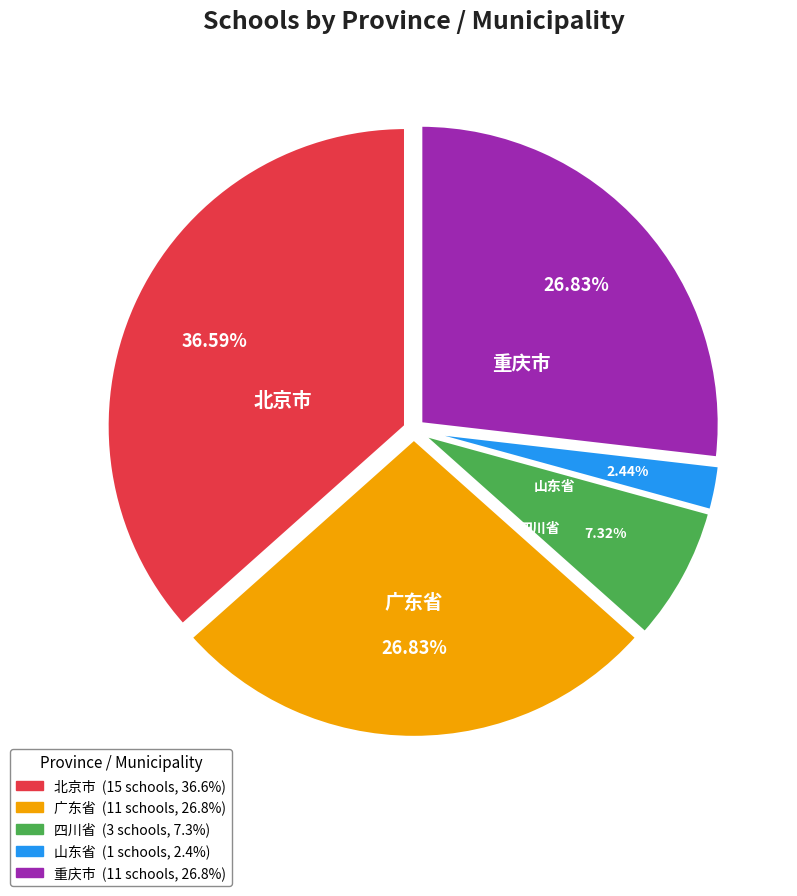

To the nearest percent, what is the combined percentage of 重庆市 and 广东省?

54%